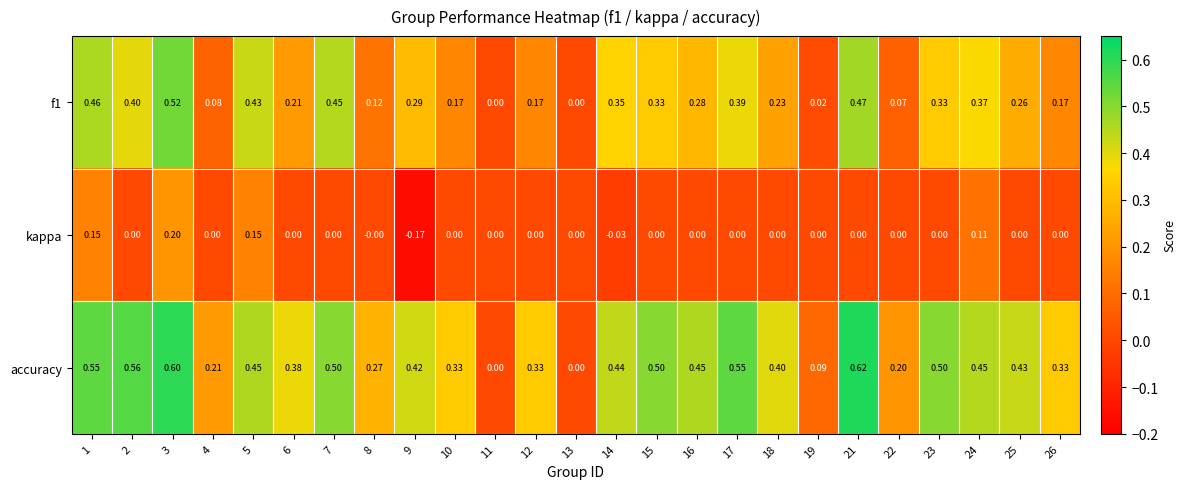

Is the value of kappa at 14 greater than the value of accuracy at 4?

No